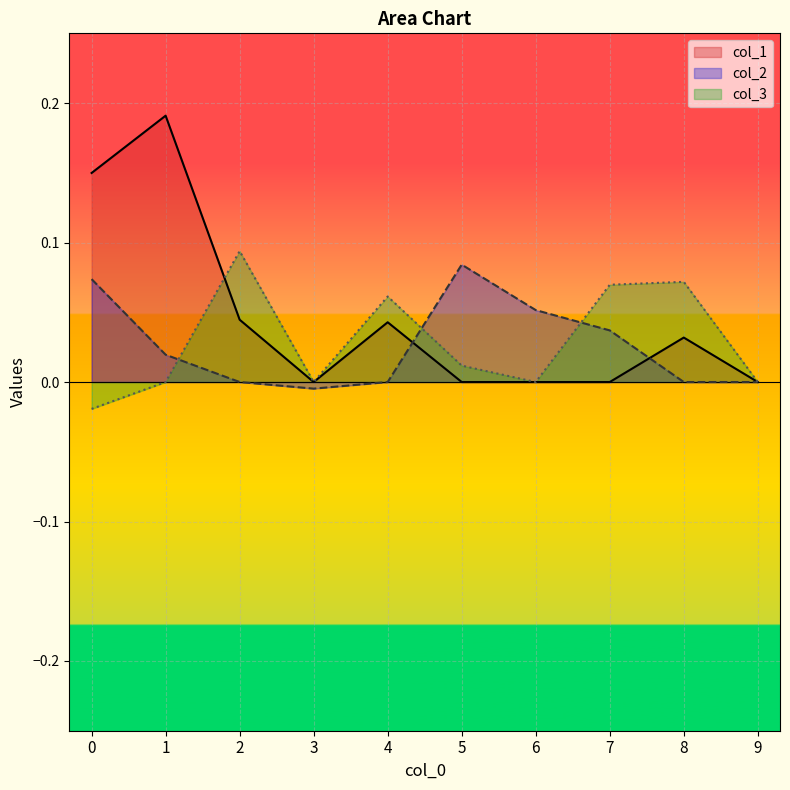

Rank the series at 5 from highest to lowest value.

col_2, col_3, col_1